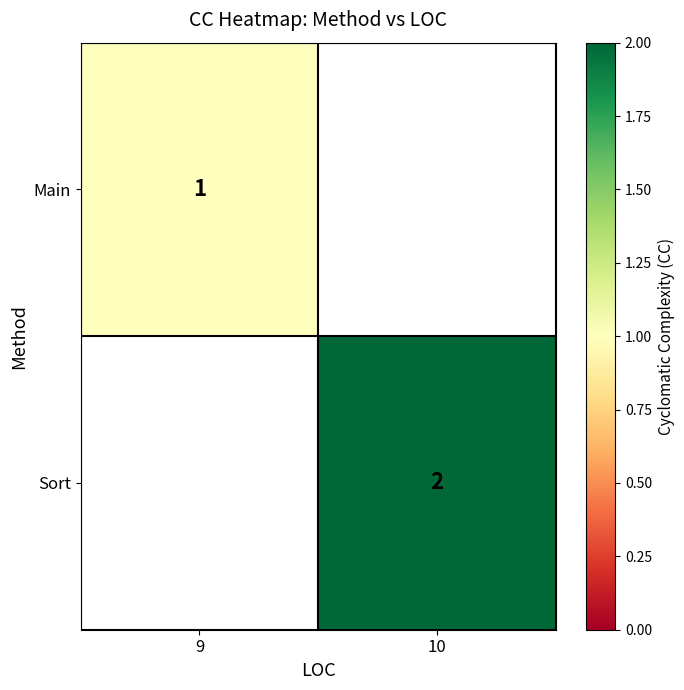

The Main series shows 1 at 9. True or false?

True